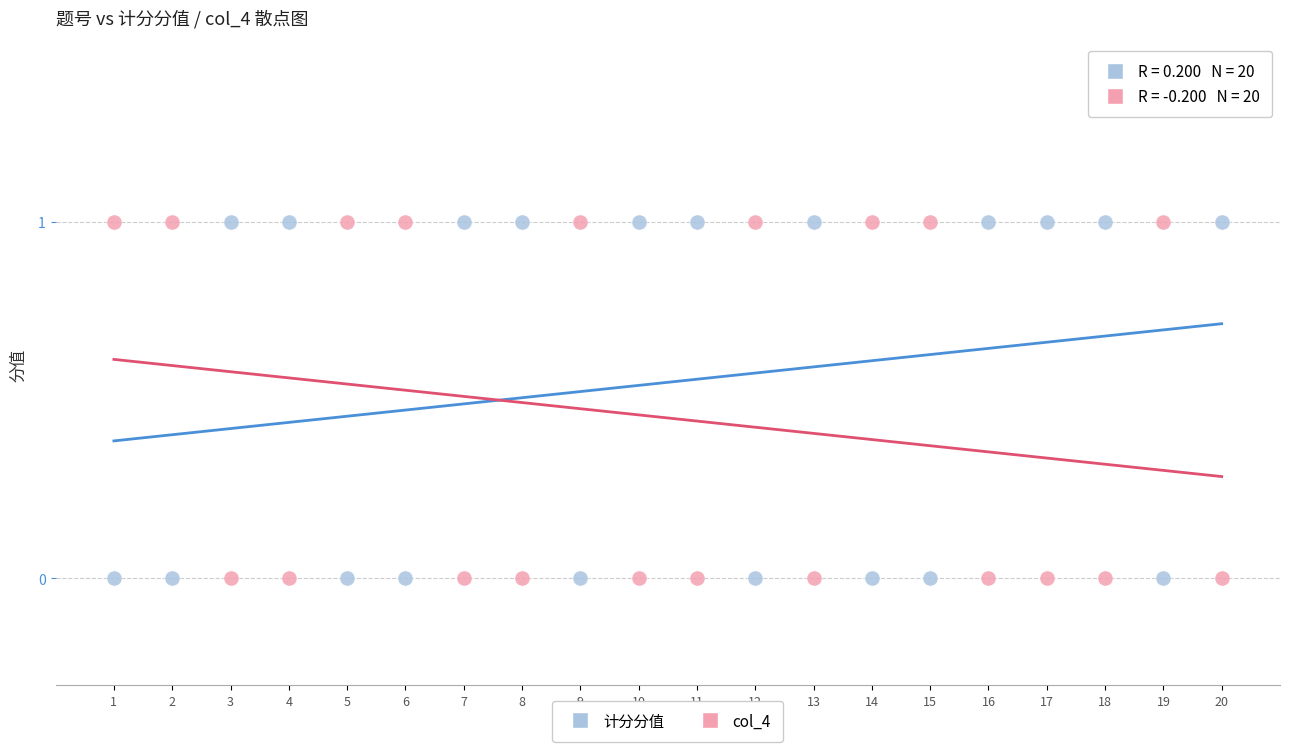

What is the X range (max minus min) for the scatter plot?

19